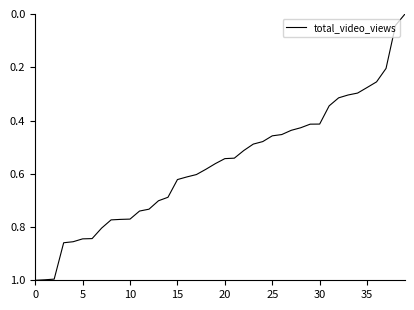

Does the chart display data point markers on the line(s)?

No